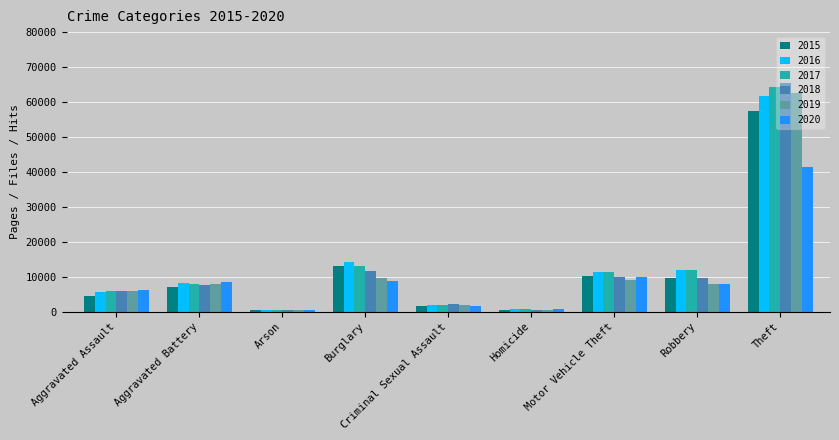

What is the difference between the highest and lowest values at Aggravated Assault?

1785